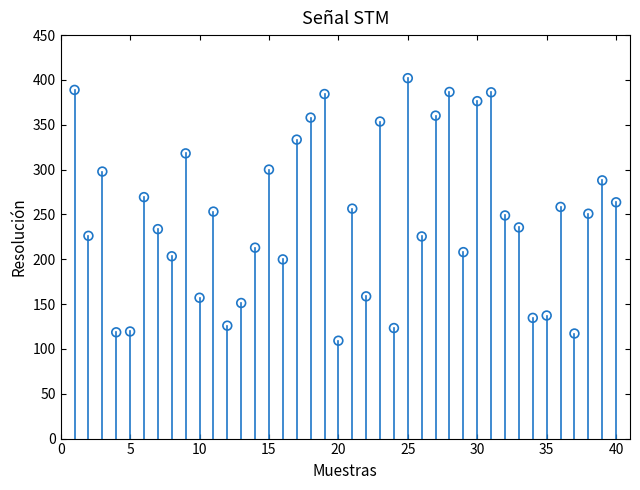

What is the range of X values (max minus min)?

39.0